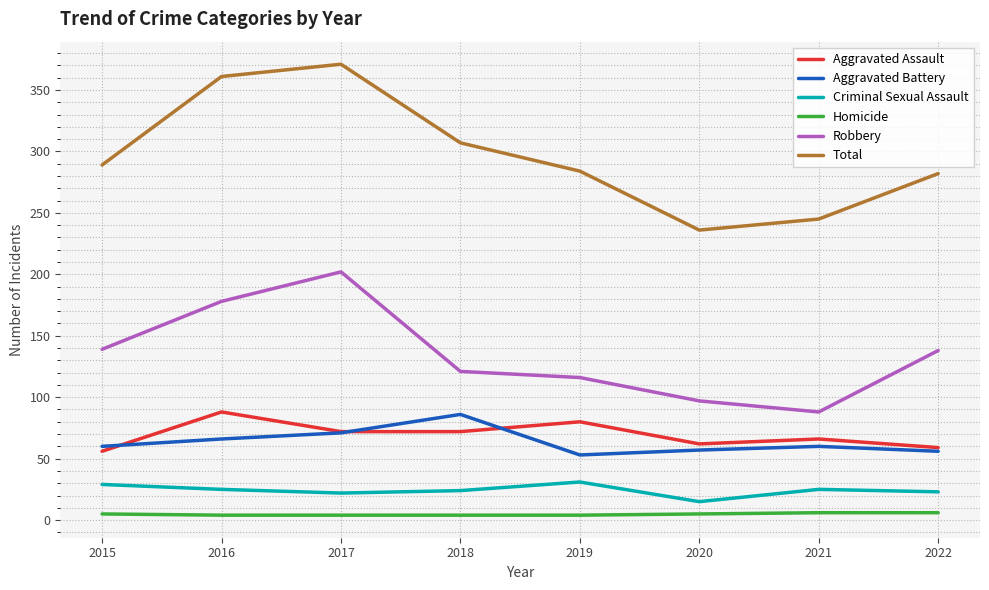

Which series changed the most between 2015 and 2018?

Aggravated Battery